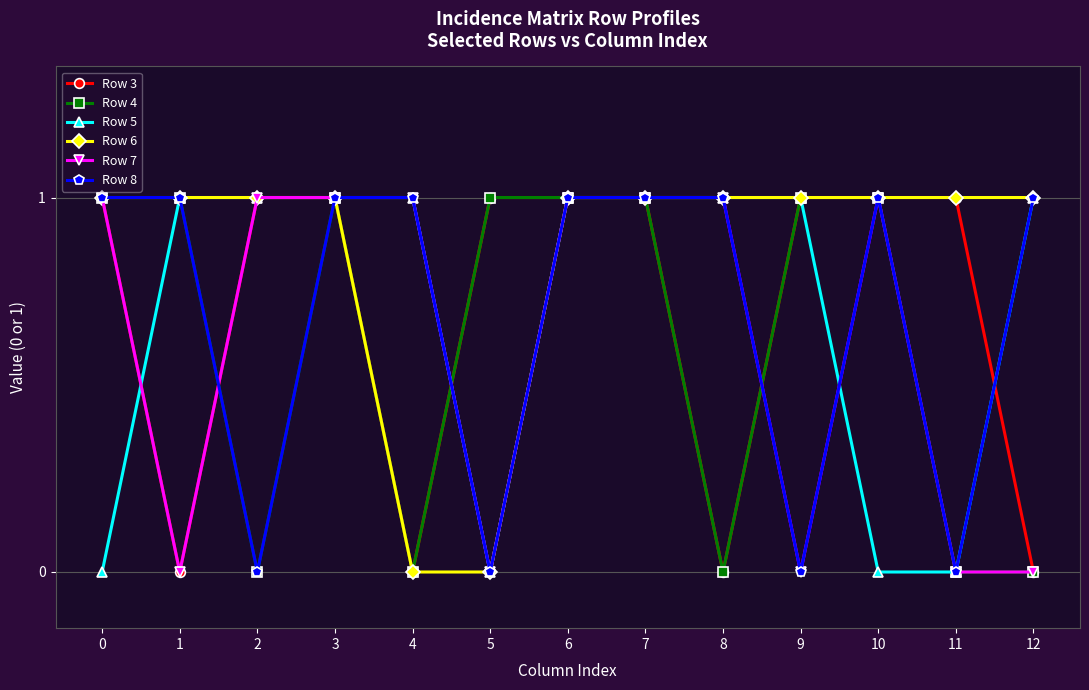

True or false: Row 3 and Row 8 intersect in this chart.

True